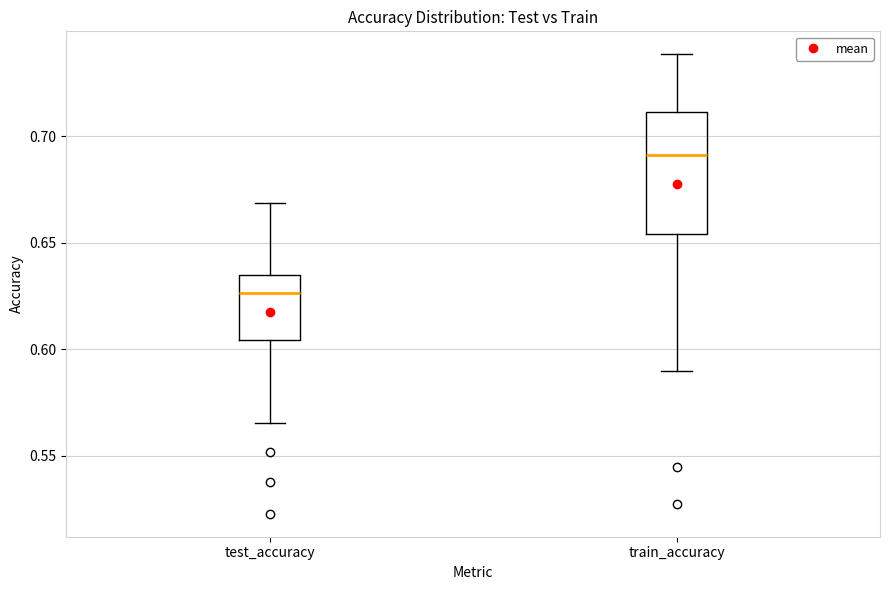

Which box has the lowest median line?

test_accuracy